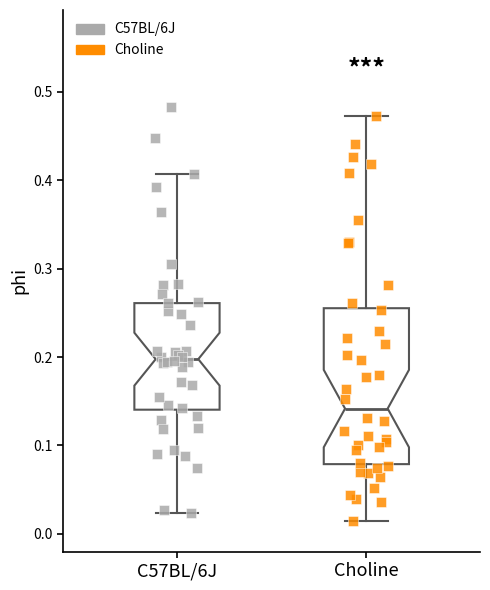

Reading left to right, read every box against the y-axis: the position of its median line, the range the box covers, and the ends of its whiskers. The values are not printed on the chart, so give them approximately, as read against the axis.

C57BL/6J: median 0.20, box 0.14 to 0.26, whiskers 0.02 to 0.41
Choline: median 0.14, box 0.08 to 0.26, whiskers 0.01 to 0.47